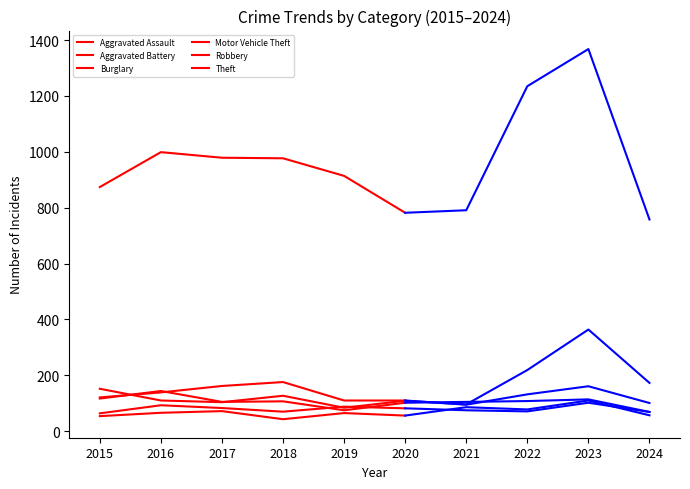

What is the spread (max minus min) of values at 2015?

820